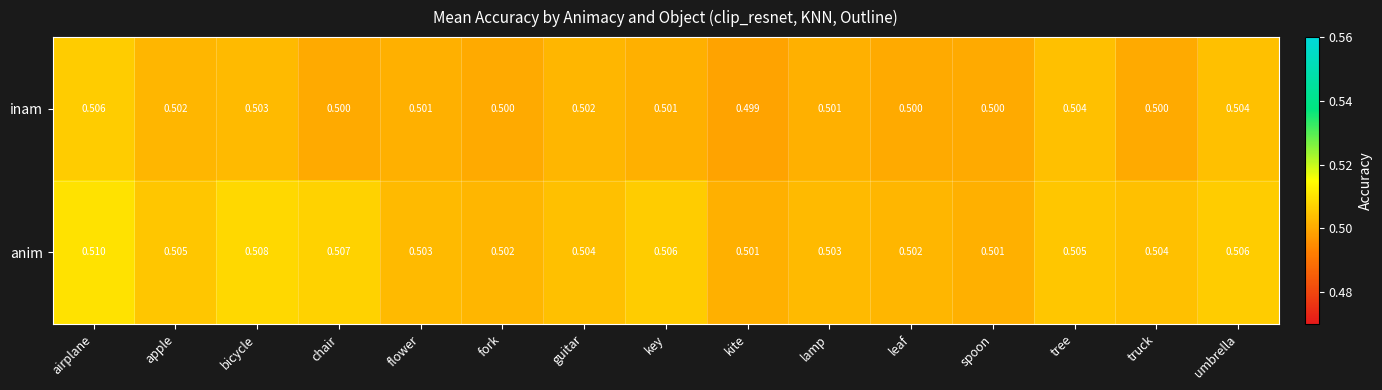

Is the value of anim at umbrella greater than the value of inam at tree?

Yes